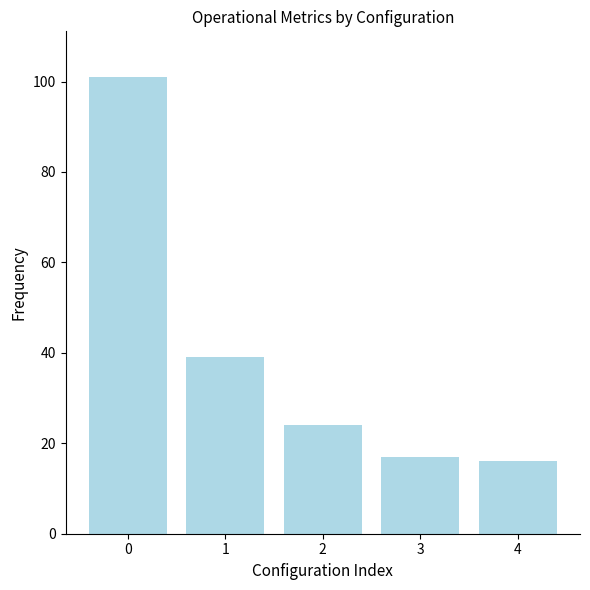

True or false: the data shows 33 at 2.

False